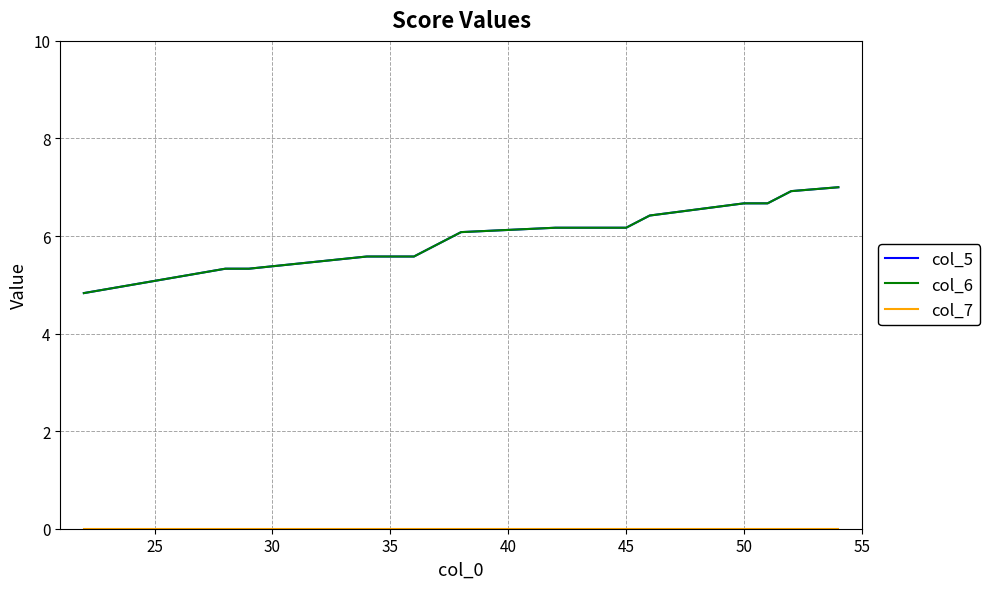

Is this an area chart (filled region under the line)?

No